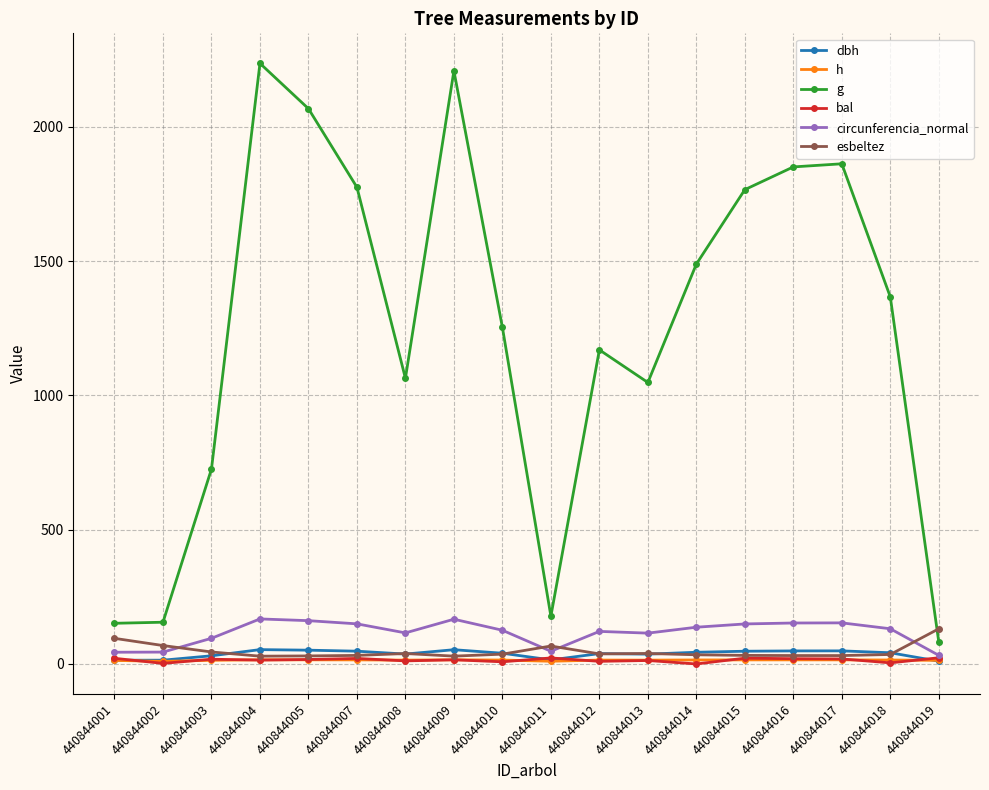

What is the minimum value for g?

81.8